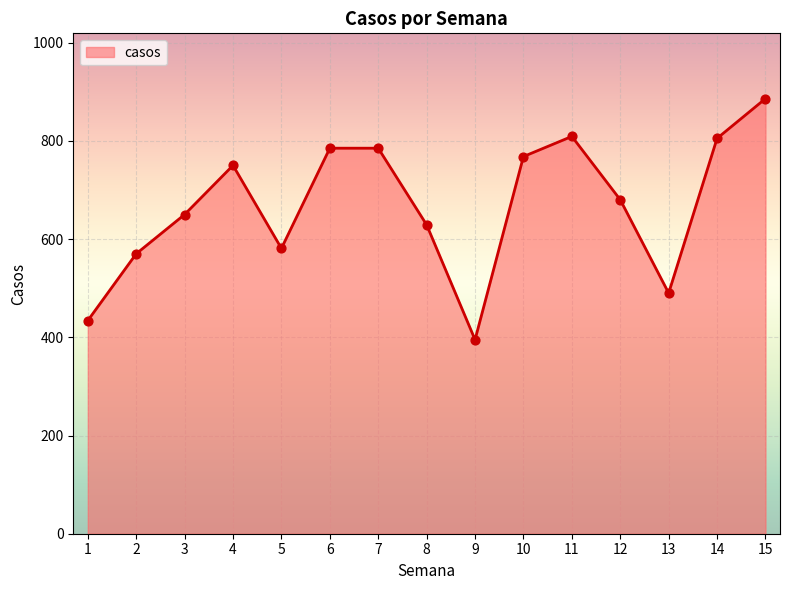

What is the change in value from 7 to 14?

+20